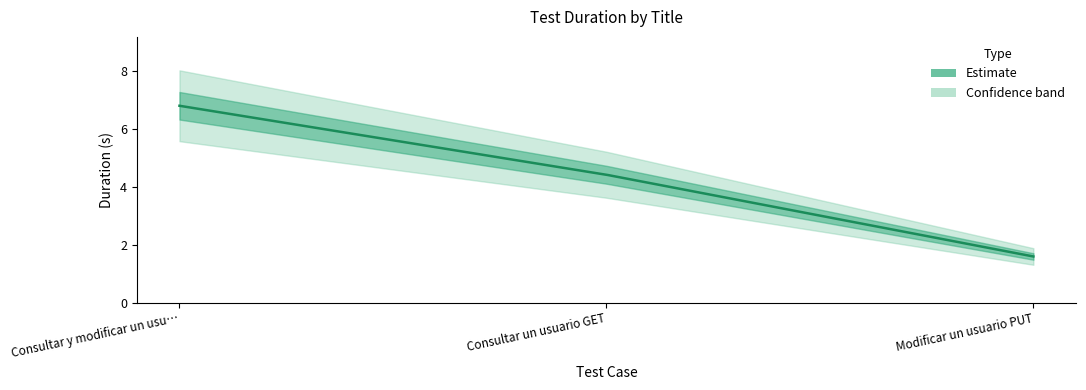

The value at Modificar un usuario PUT is 1.6. True or false?

True